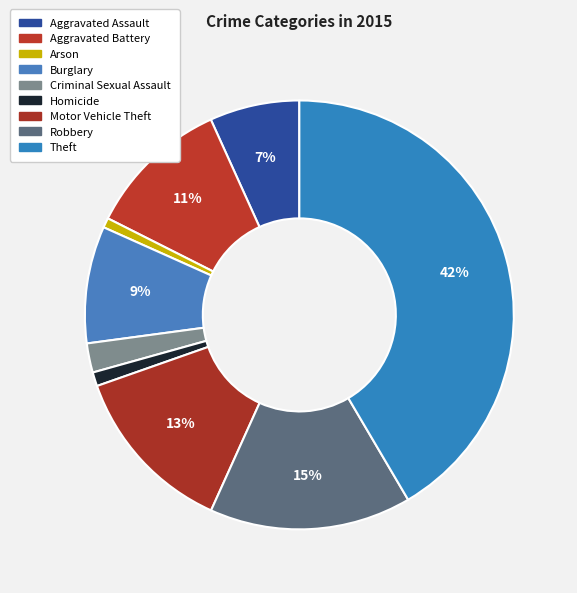

To the nearest percent, what portion does Motor Vehicle Theft represent?

13%